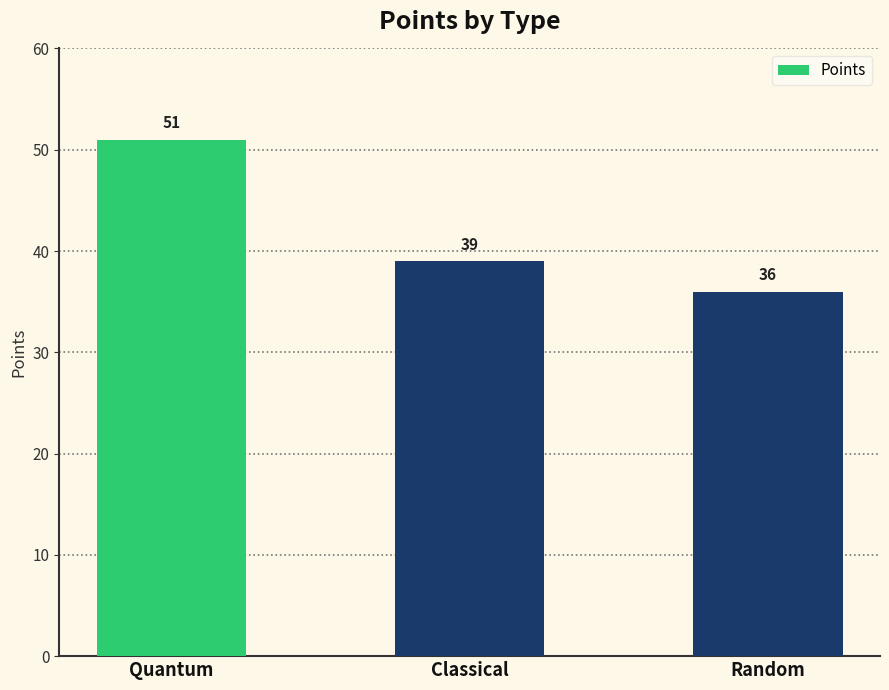

What is the difference between the second highest and minimum values?

3